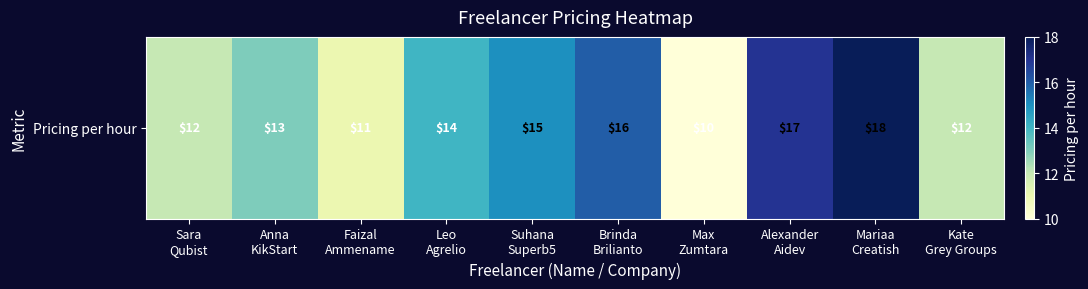

How many series are shown in this chart?

1